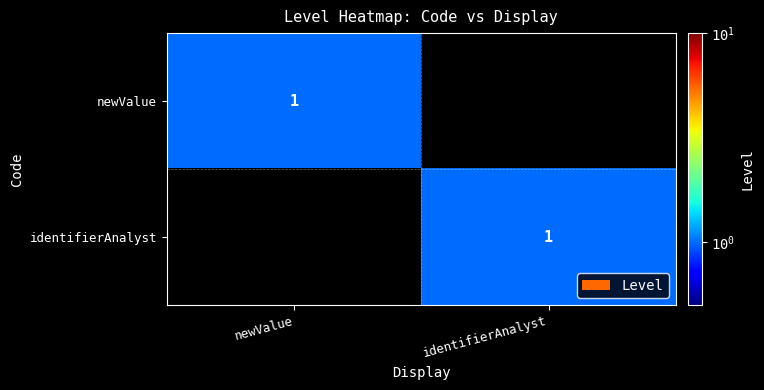

The value of identifierAnalyst at identifierAnalyst is 2. True or false?

False